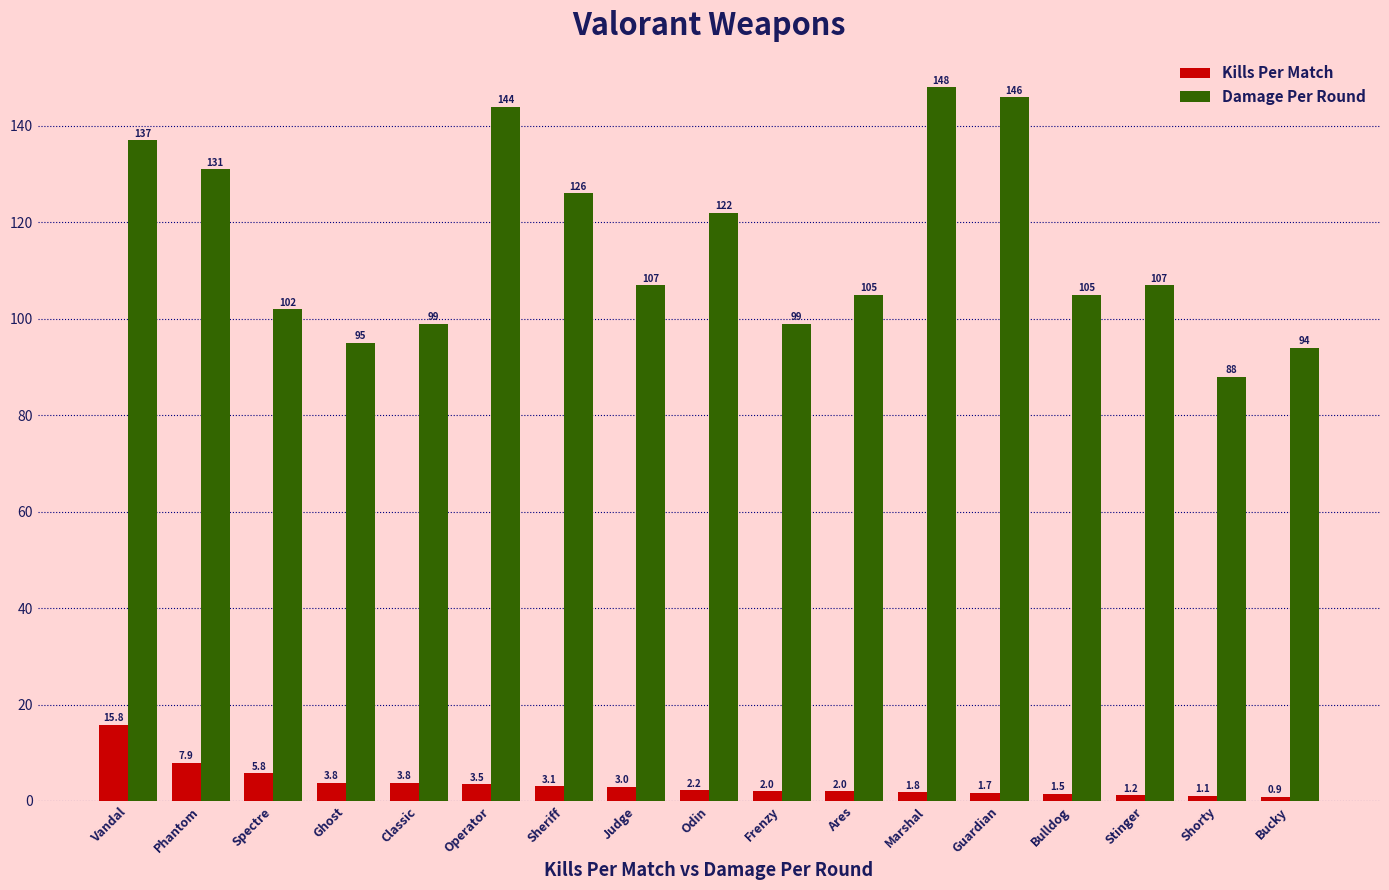

What is the label of the 11th bar from the left?

Ares